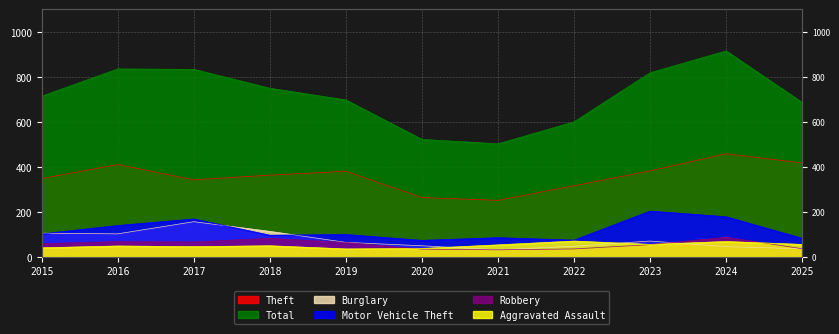

True or false: Theft and Burglary cross at least once.

False